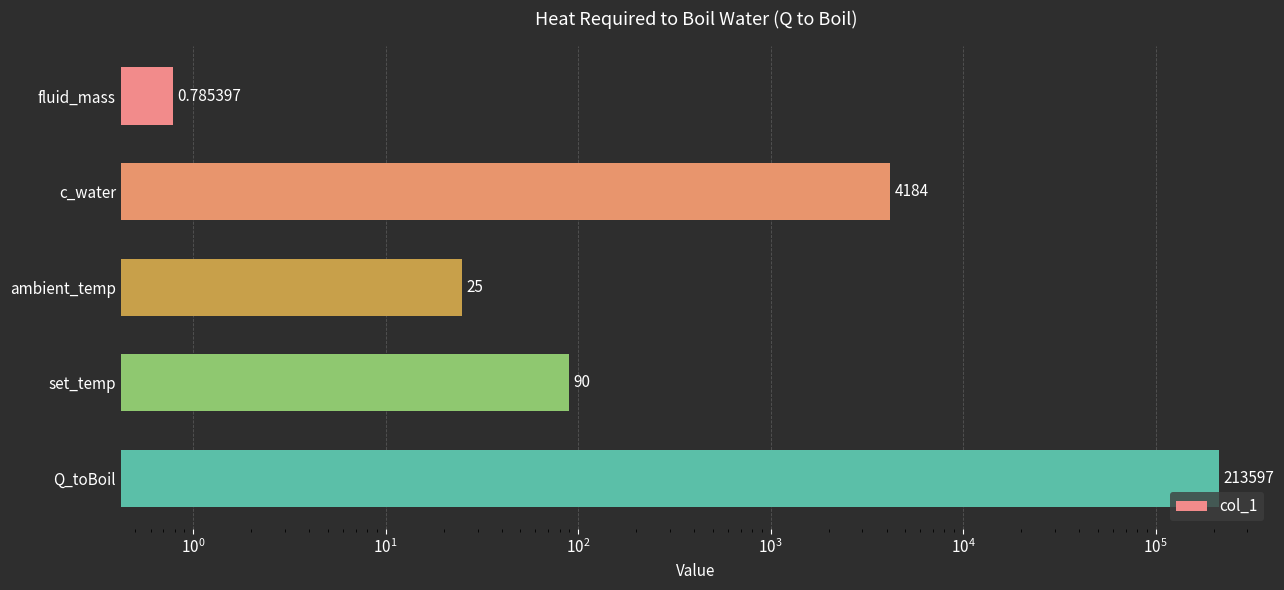

The value at Q_toBoil is 313161.4. True or false?

False